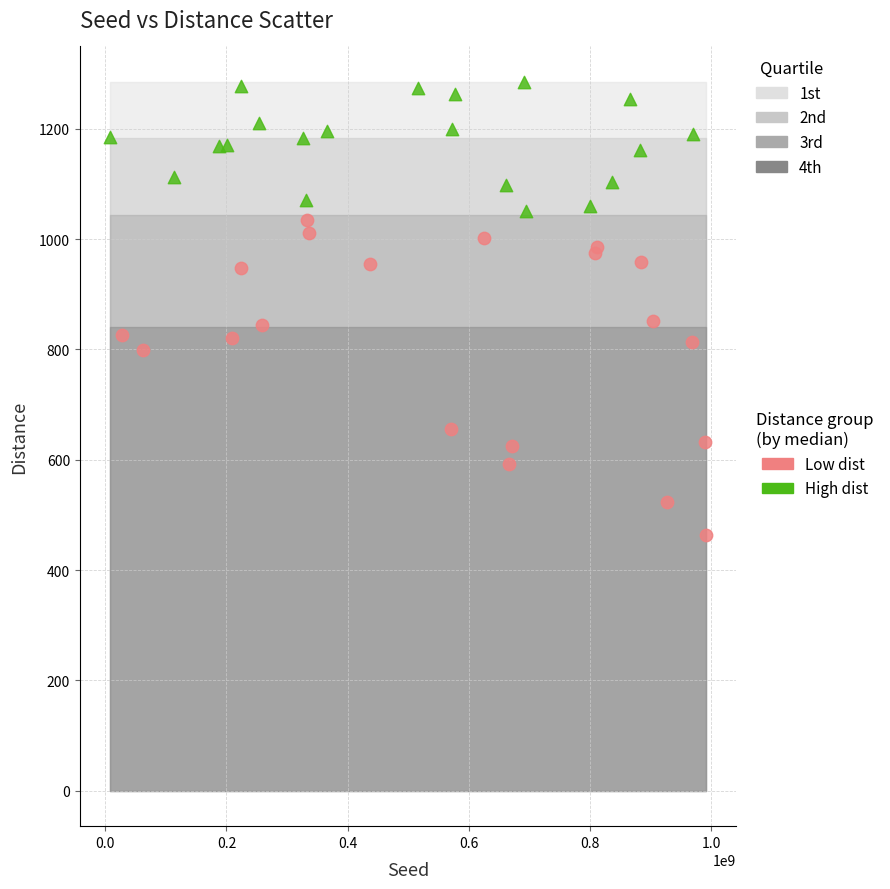

Which series has the widest spread of Y values?

Low dist